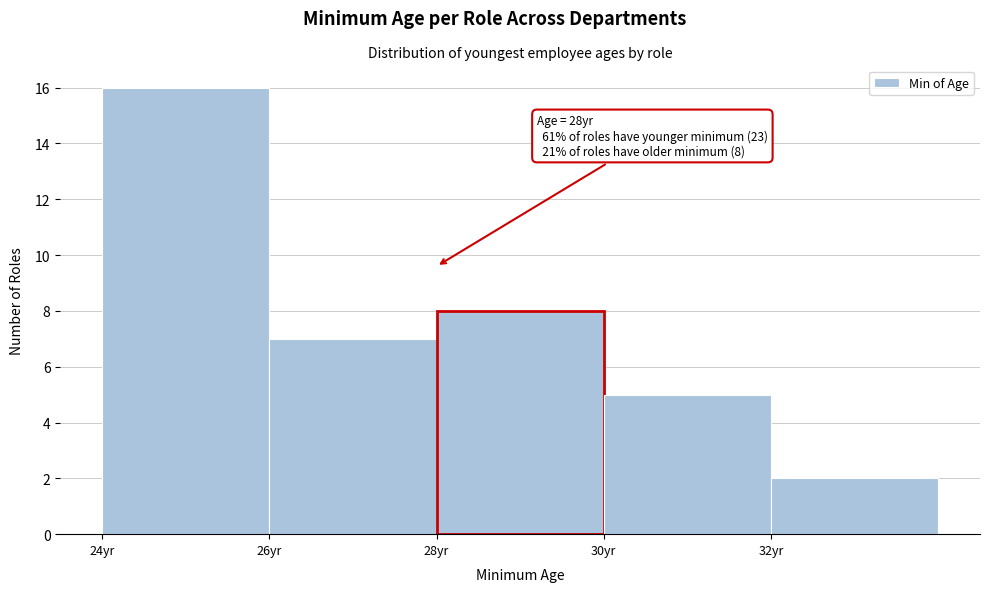

Which range on the x-axis has the tallest bar?

24 to 26